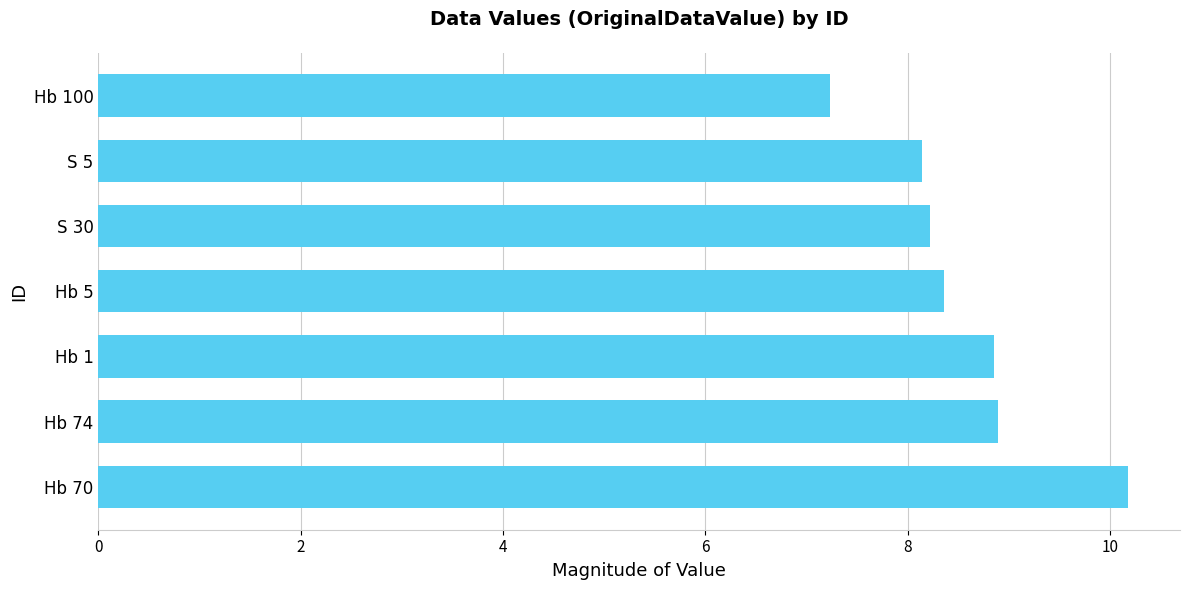

What is the greatest value displayed?

10.2